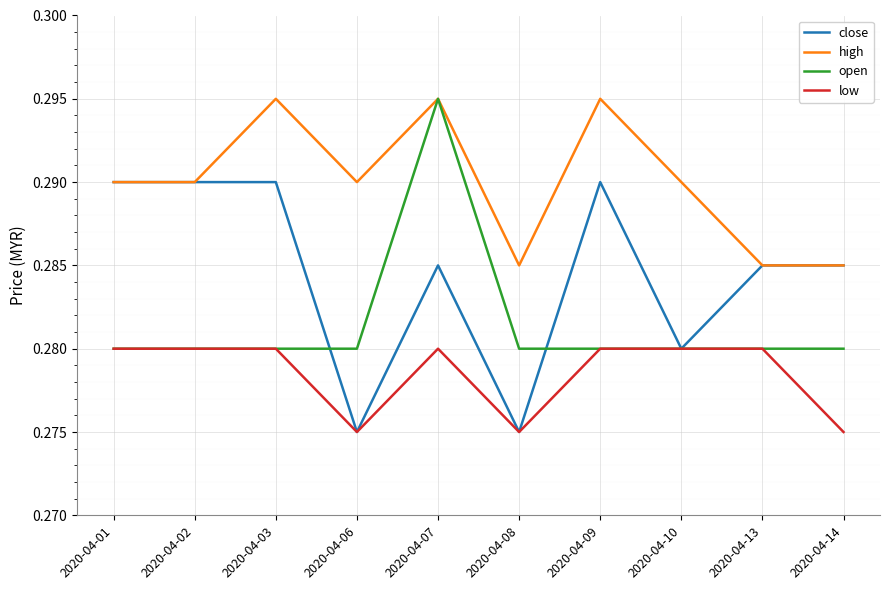

Between 2020-04-07 and 2020-04-08, which series saw the biggest shift?

open